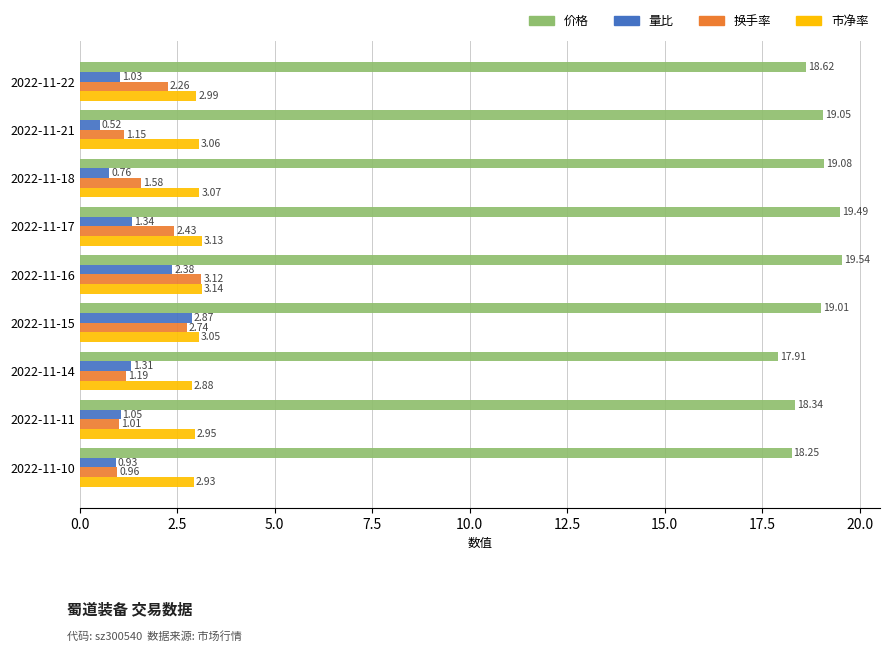

What is the total value across all series at 2022-11-17?

26.4